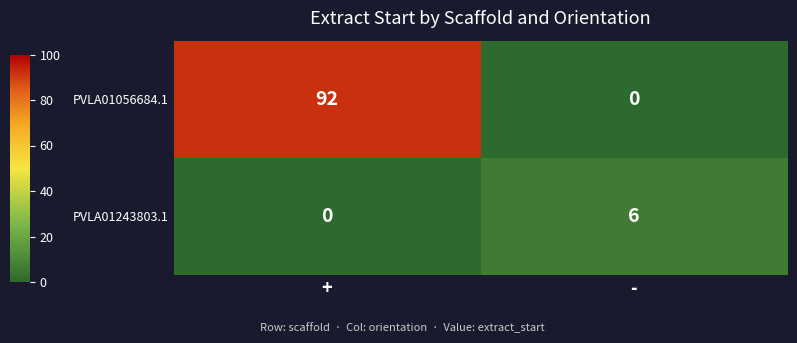

The value of PVLA01243803.1 at - is 6. True or false?

True